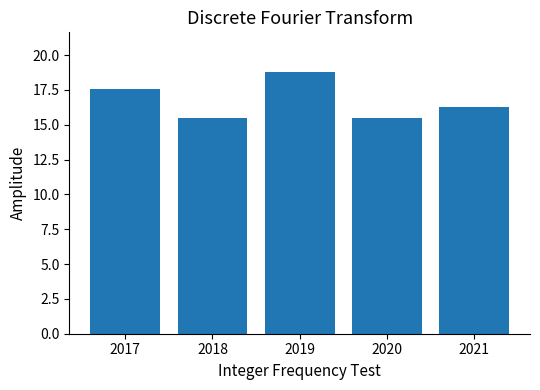

What is the greatest value displayed?

18.8